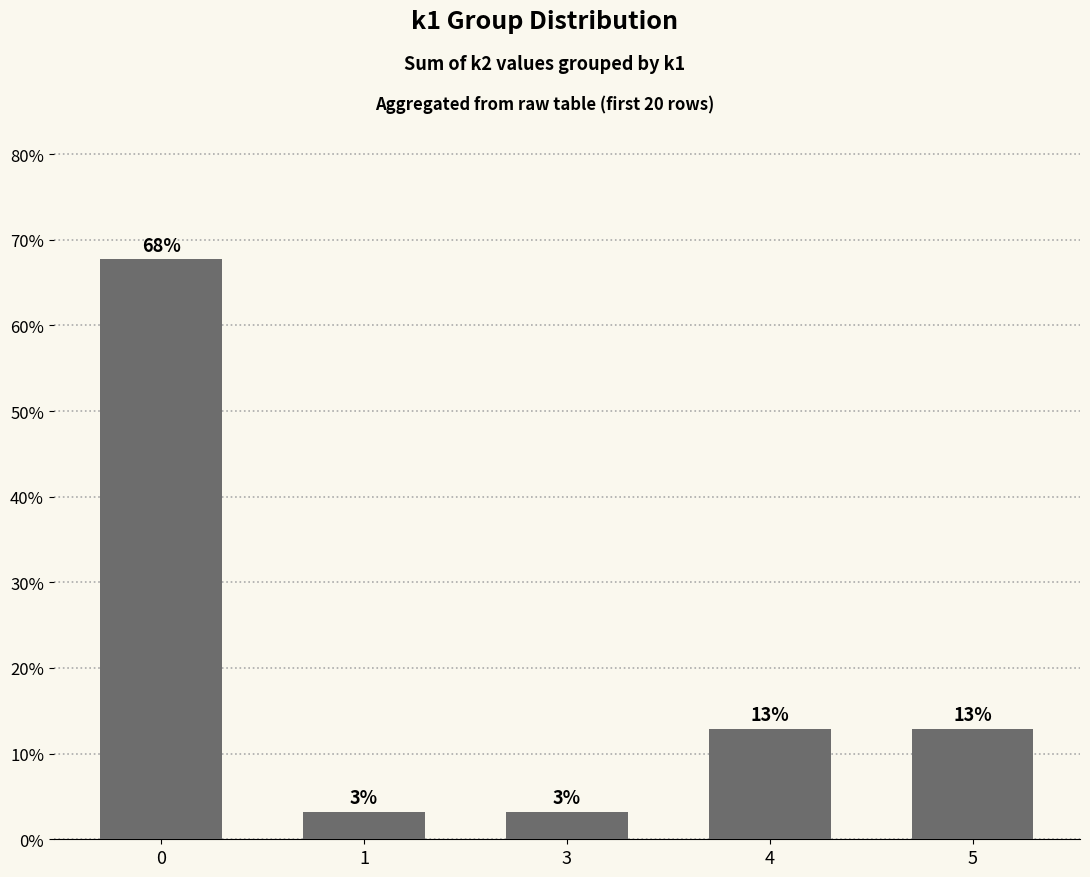

Where is the data nearest to the value 35?

4